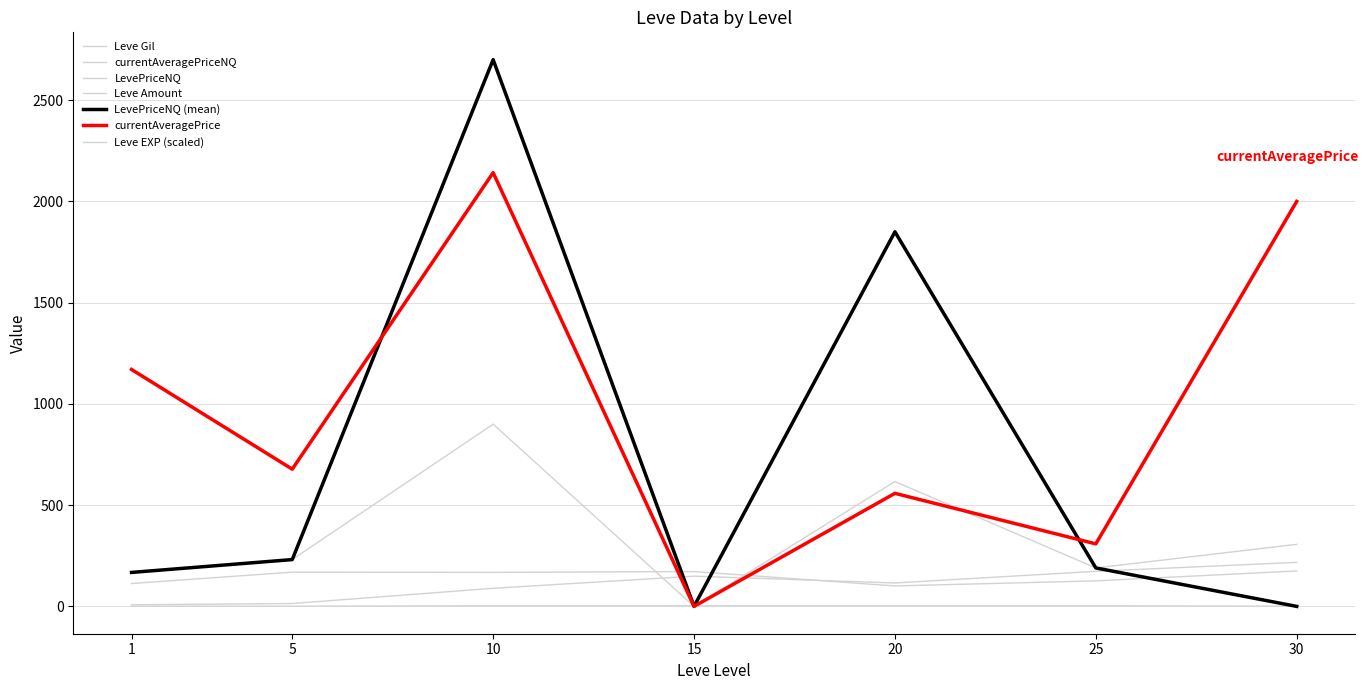

How many interior local peaks does the Leve Gil series have?

2